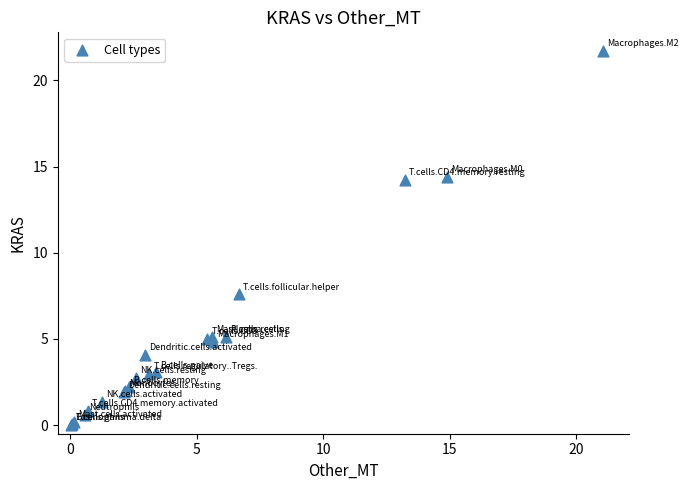

What Y value in the scatter plot is closest to 10?

7.6